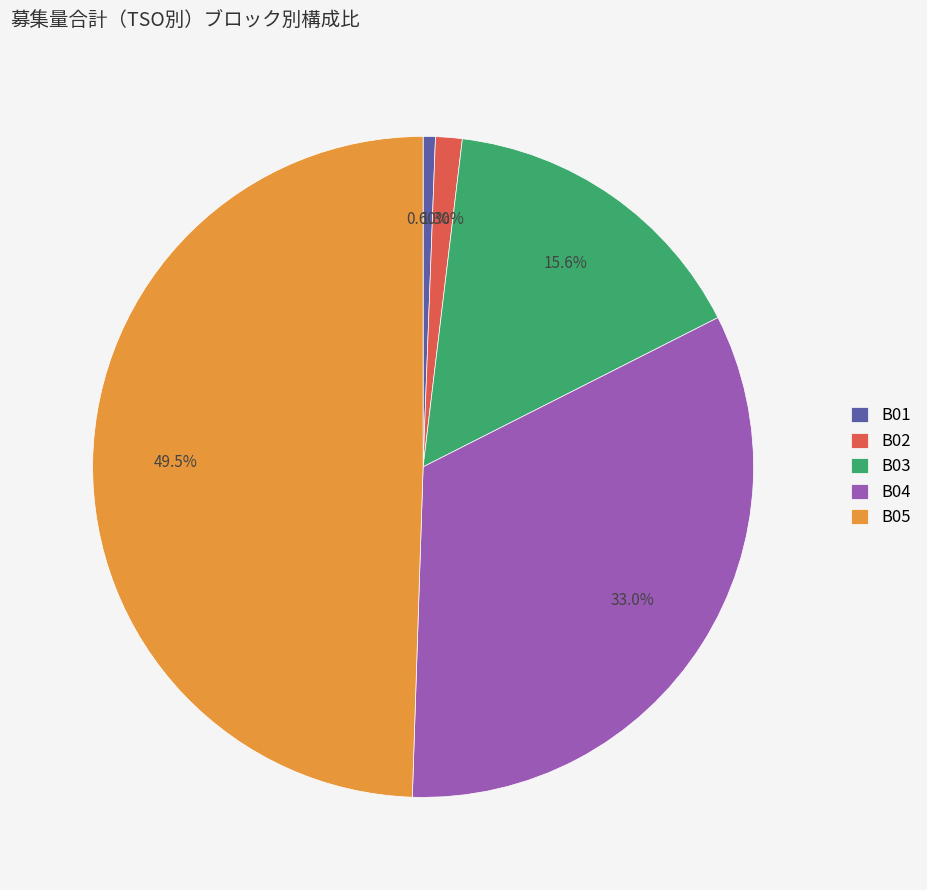

The B05 slice represents 41% of the pie. True or false?

False